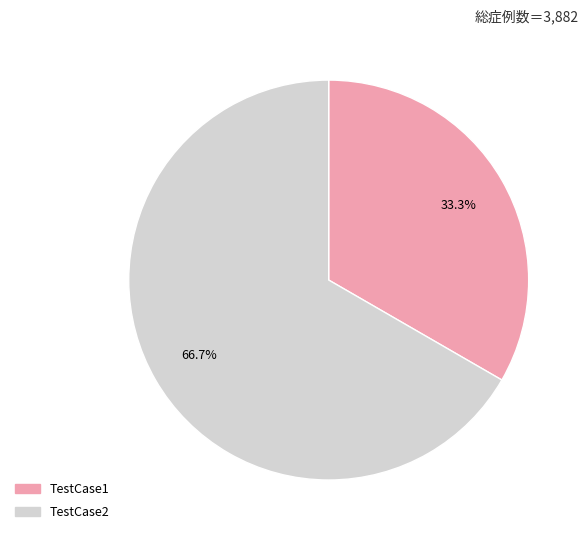

To the nearest percent, what is the combined percentage of TestCase2 and TestCase1?

100%